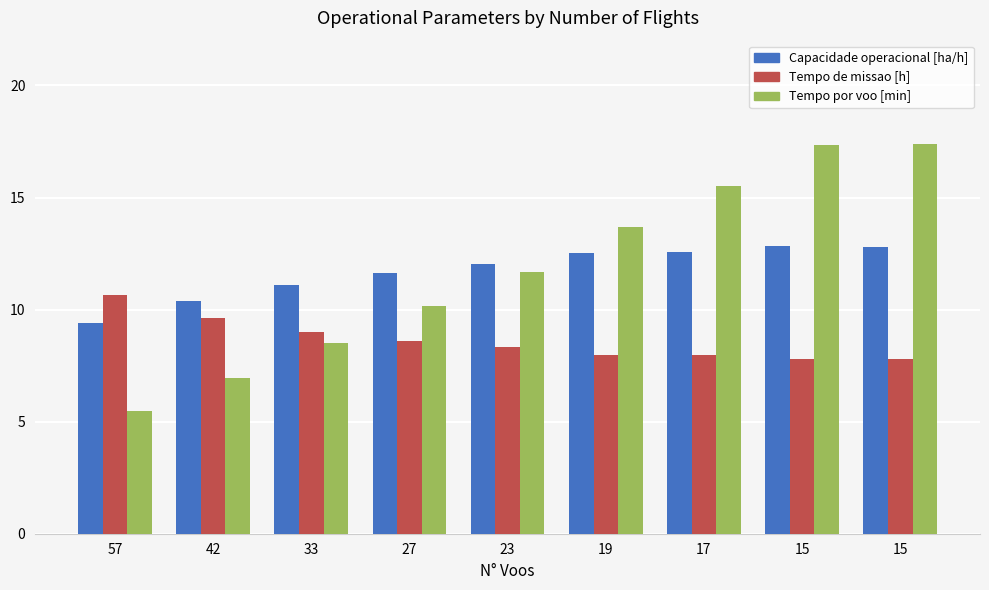

True or false: Capacidade operacional [ha/h] has a value of 19.2 at 33.

False